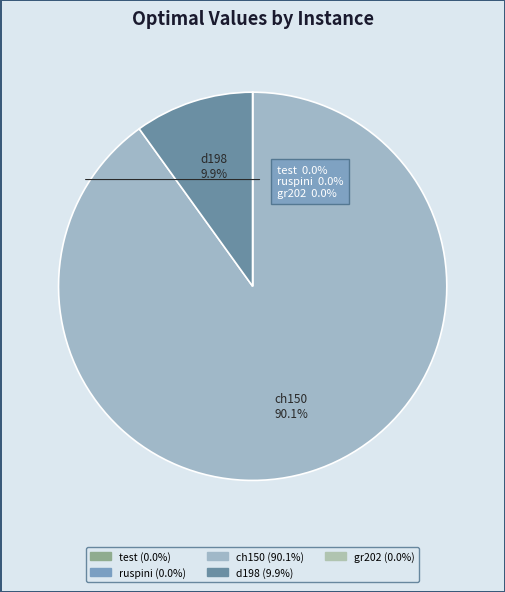

Does any single category account for the majority?

Yes